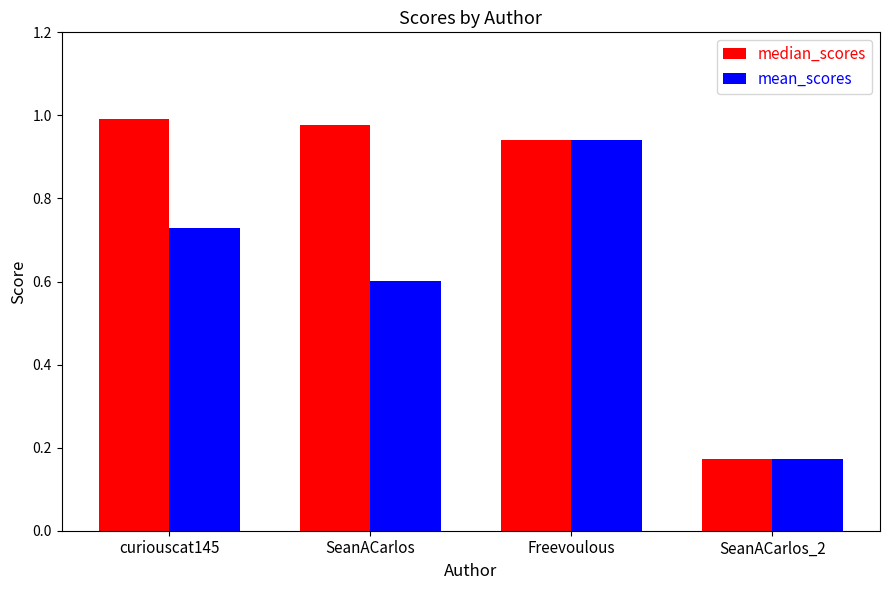

Are the bars grouped side by side (vs. stacked)?

Yes